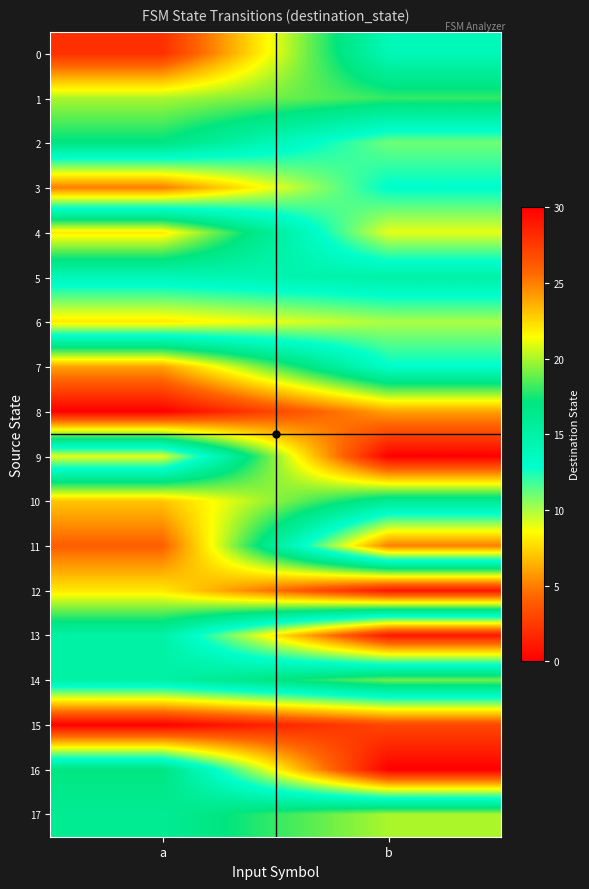

List the series in order of their peak value, highest first.

8, 9, 12, 0, 11, 7, 10, 4, 1, 17, 14, 2, 16, 5, 13, 3, 6, 15